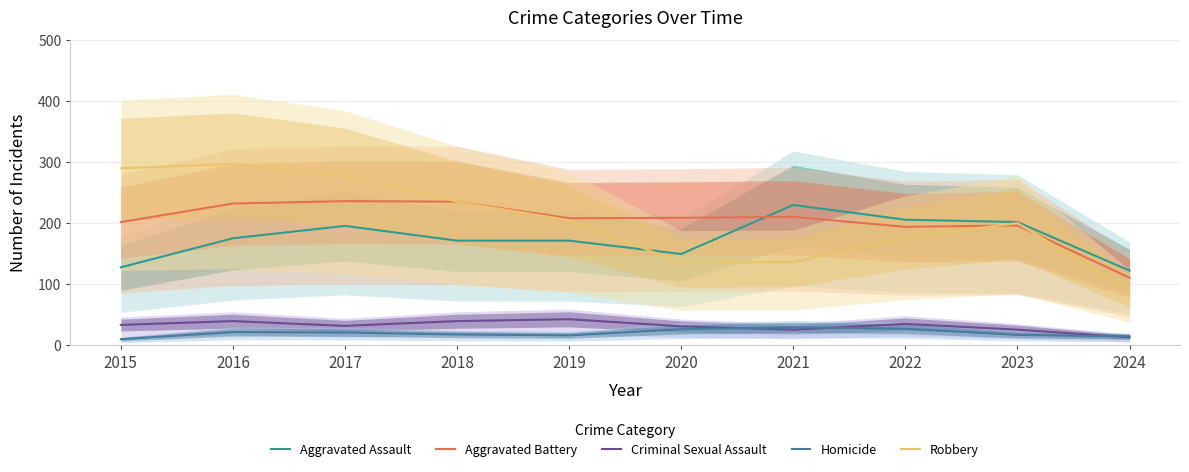

The value of Criminal Sexual Assault at 2016 is 26.2. True or false?

False